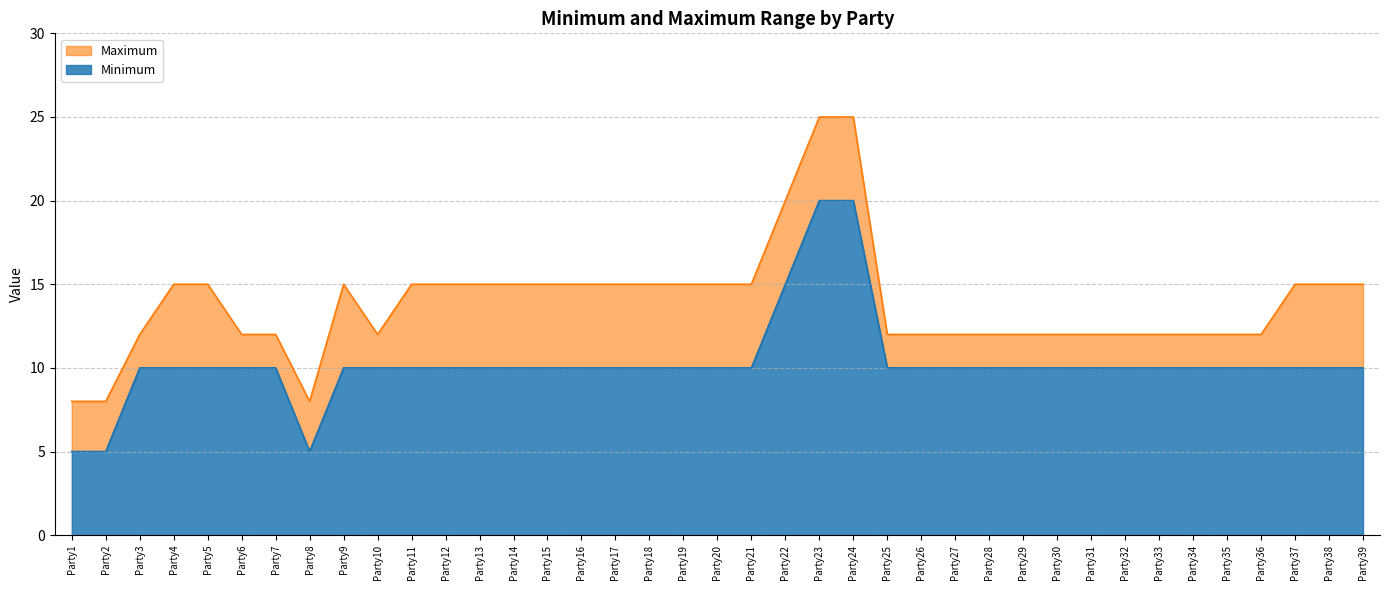

What is the difference between the maximum and minimum values in the Minimum series?

15